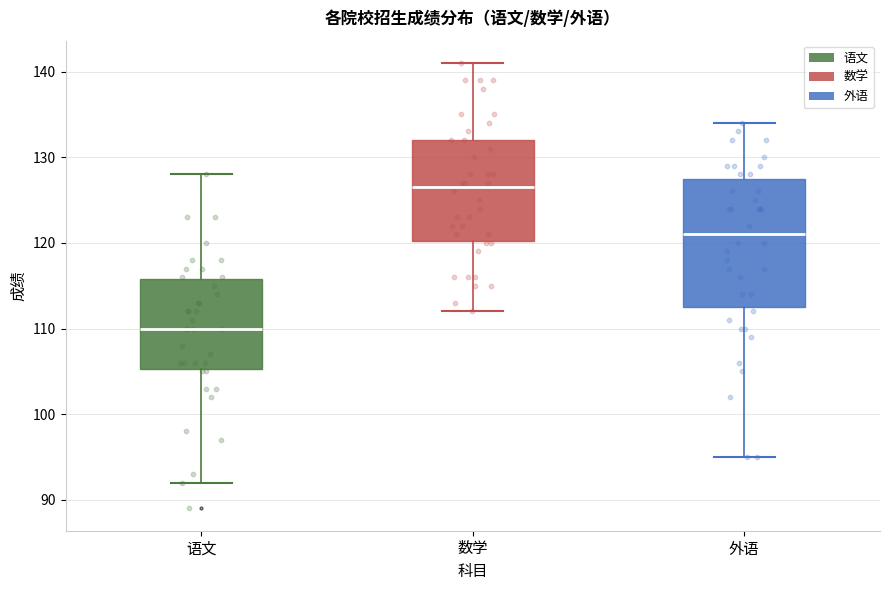

Which box has the lowest median line?

语文